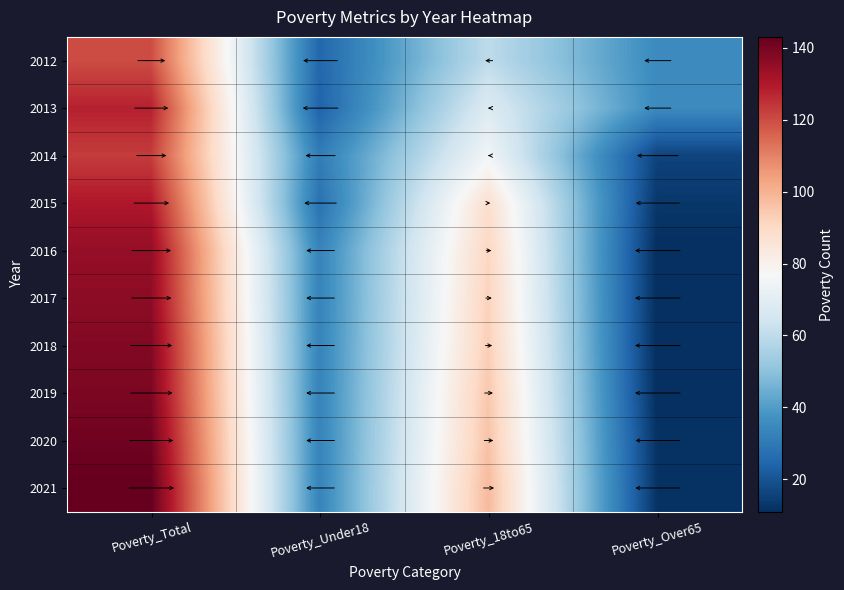

How many categories are shown in the chart?

4